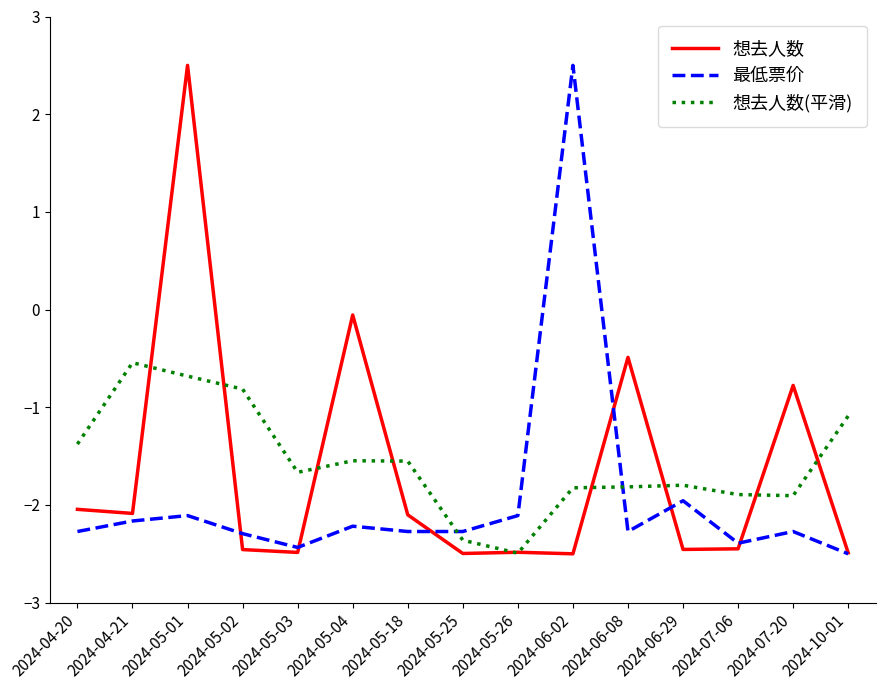

What position from the left is 2024-07-20?

14